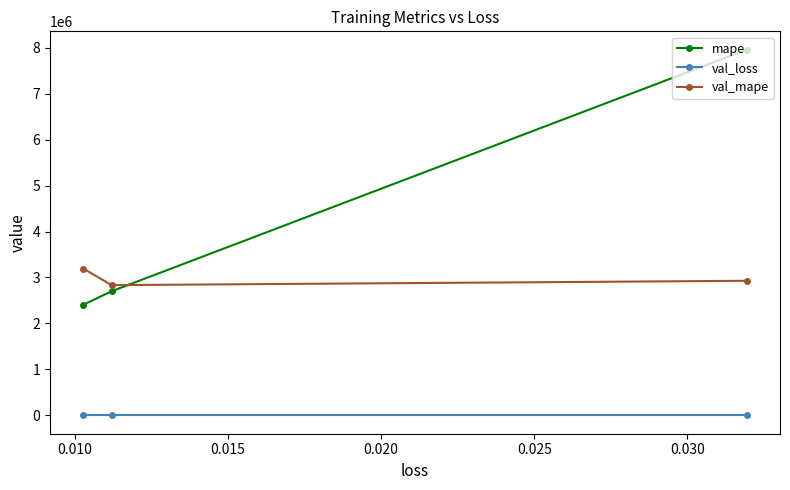

What is the highest value of the mape series?

7955992.0